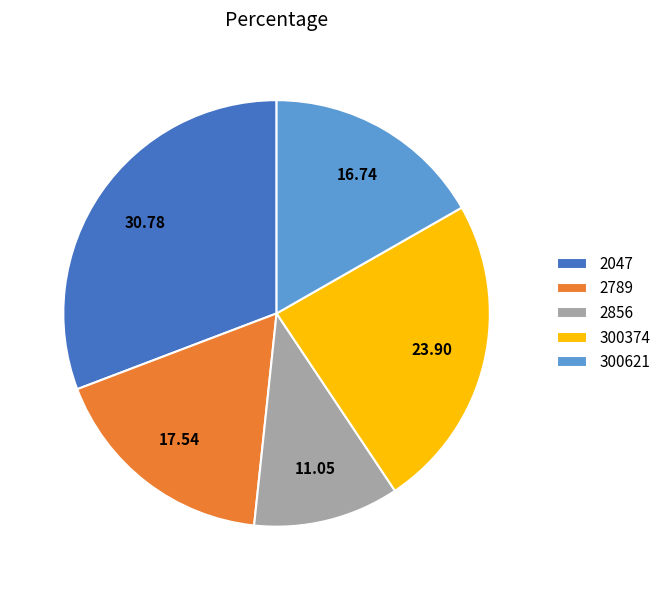

What is the ratio of the value at 2856 to the value at 300621?

0.7